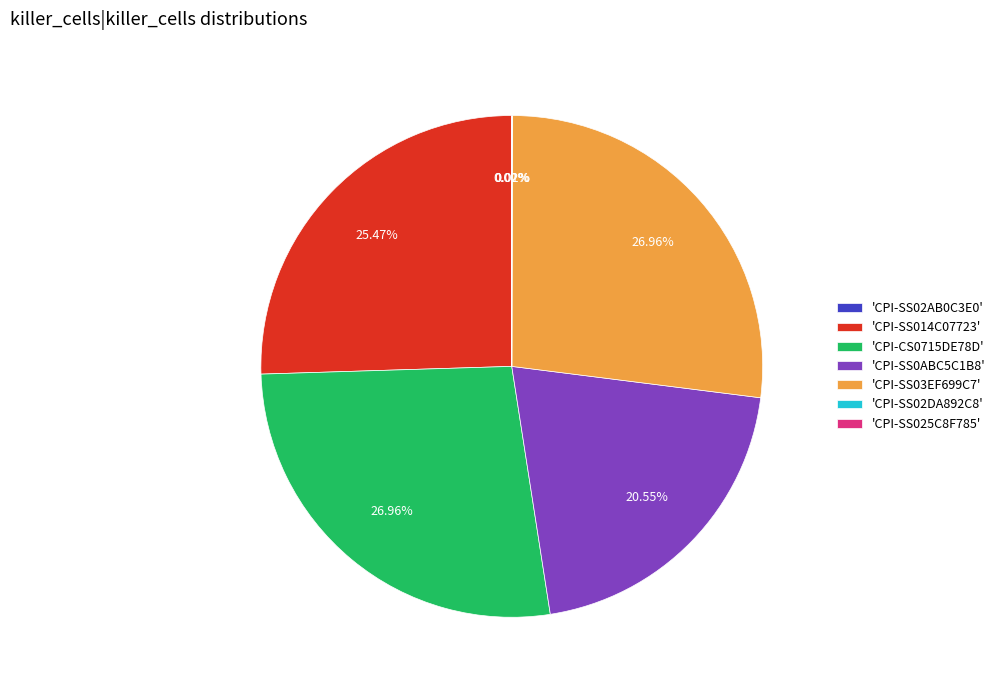

Is there any slice that represents more than half of the pie?

No